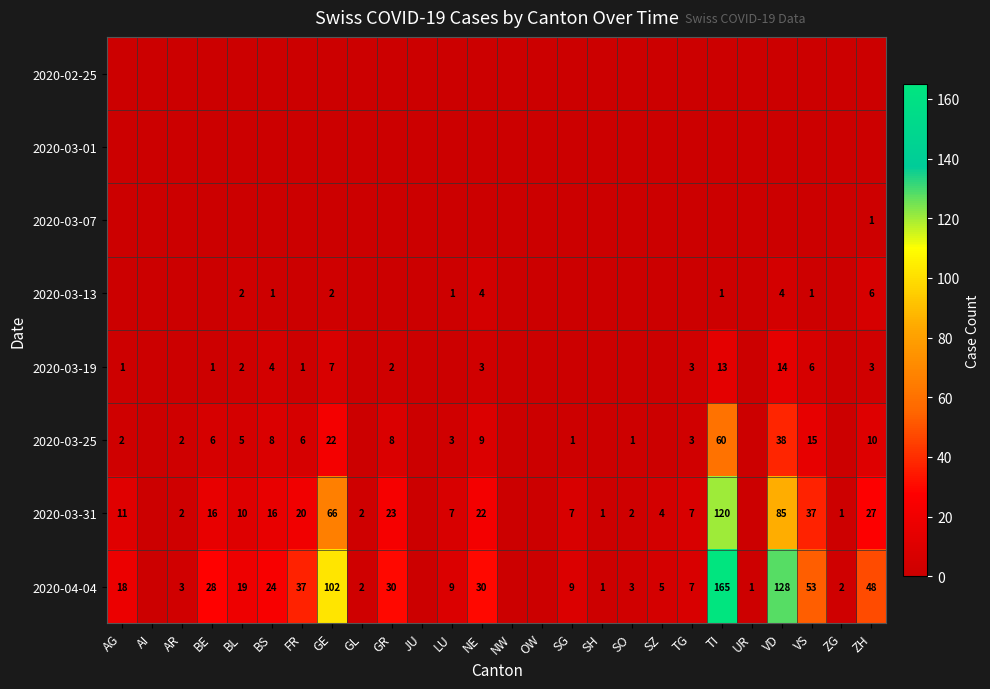

The value of 2020-03-31 at BS is 16. True or false?

True